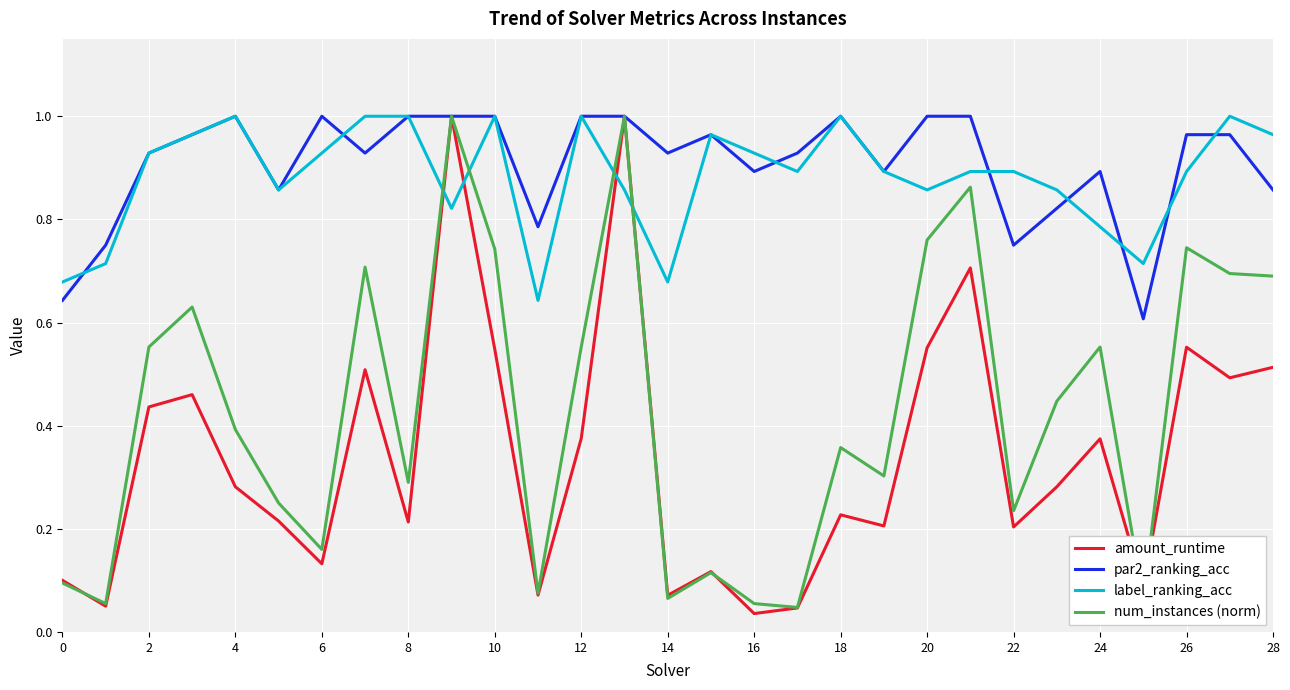

Which series has the largest total across all categories?

par2_ranking_acc